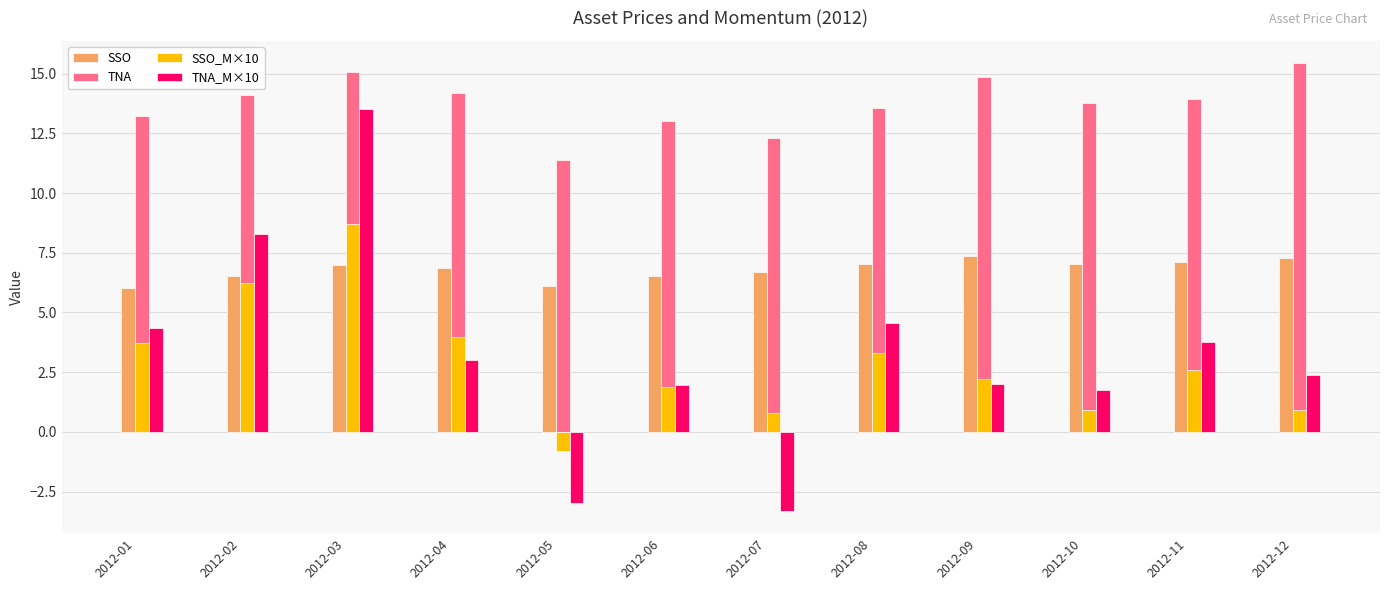

Which label corresponds to the smallest value in the chart?

2012-07